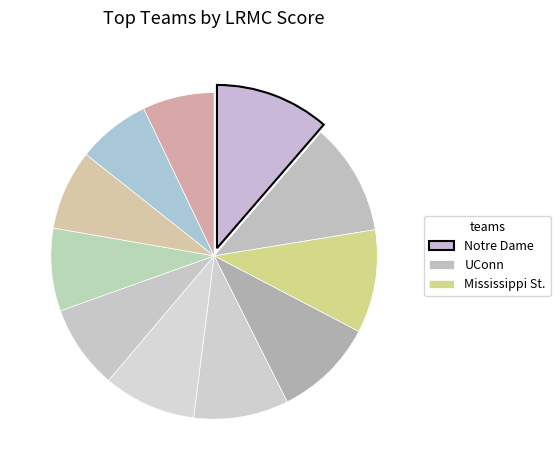

Count the number of slices in the pie.

11